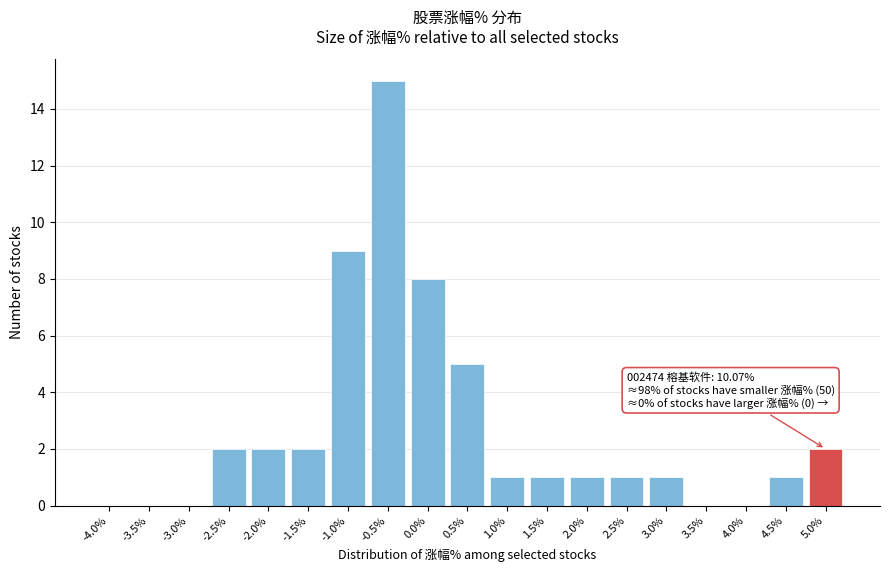

Reading left to right, transcribe all the data shown in this chart.

-4.0%=0	-3.5%=0	-3.0%=0	-2.5%=2	-2.0%=2	-1.5%=2	-1.0%=9	-0.5%=15	0.0%=8	0.5%=5	1.0%=1	1.5%=1	2.0%=1	2.5%=1	3.0%=1	3.5%=0	4.0%=0	4.5%=1	5.0%=2